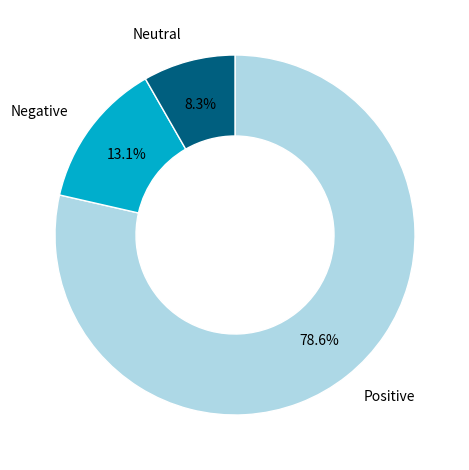

Is there any slice that represents more than half of the pie?

Yes